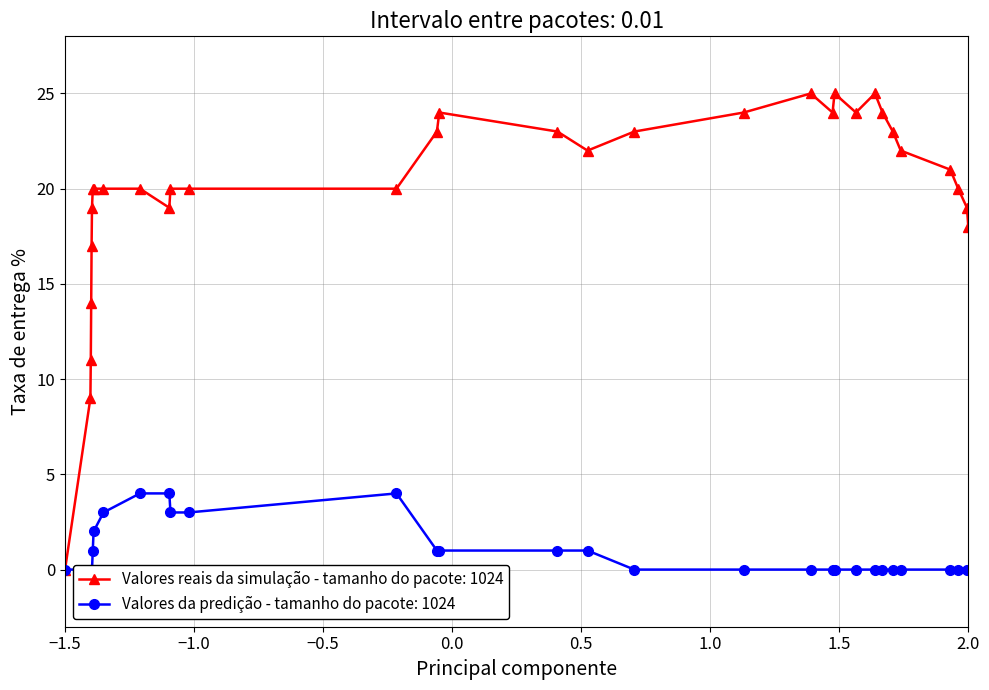

True or false: Valores reais da simulação - tamanho do pacote: 1024 has more than 1 points higher than both neighbors.

True